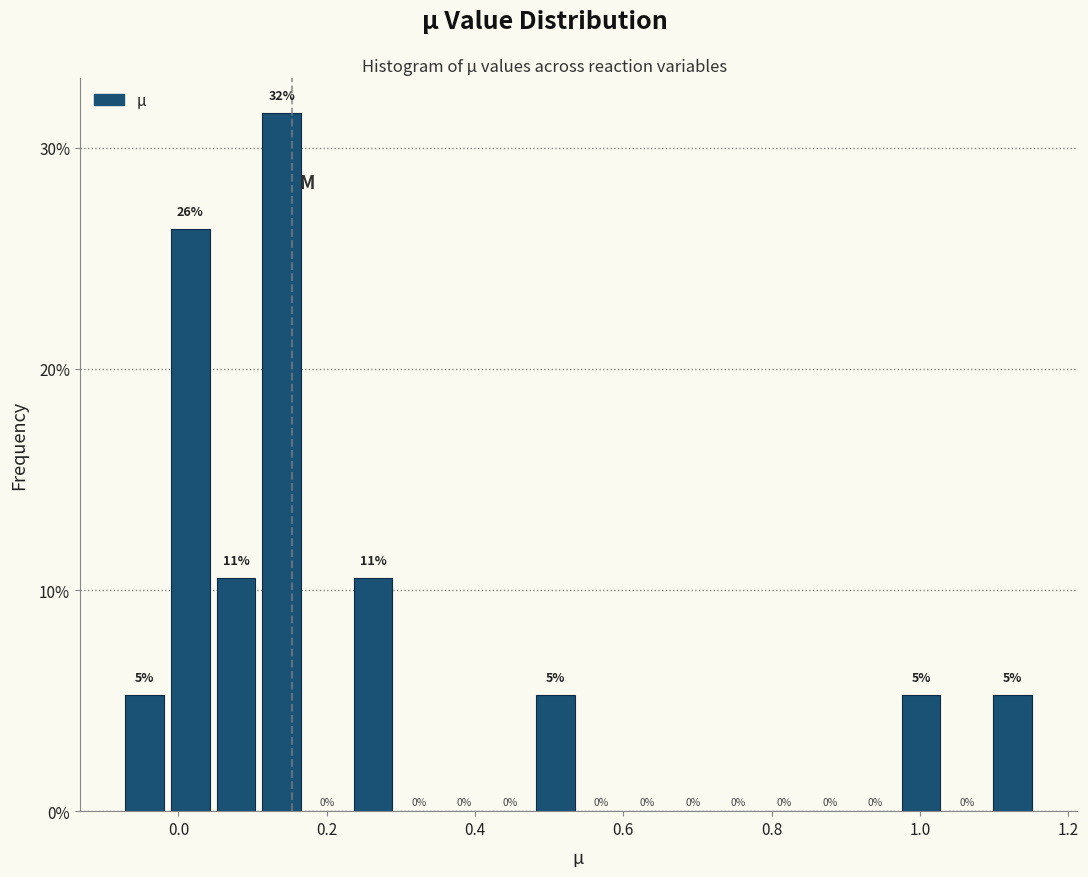

Read against the x-axis, roughly where is the centre of the tallest bar?

0.14